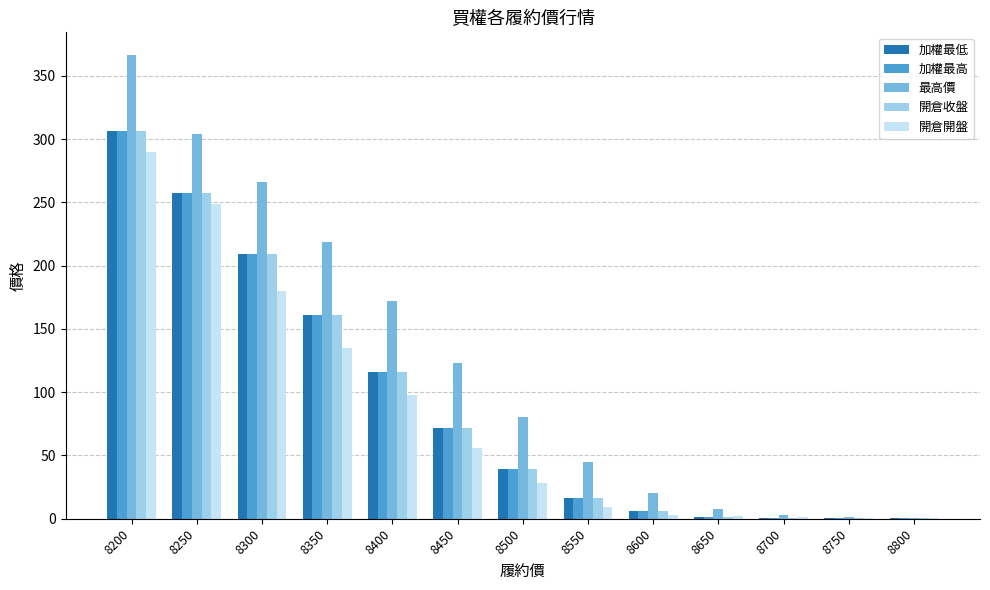

The 開倉開盤 series shows 457.5 at 8200. True or false?

False